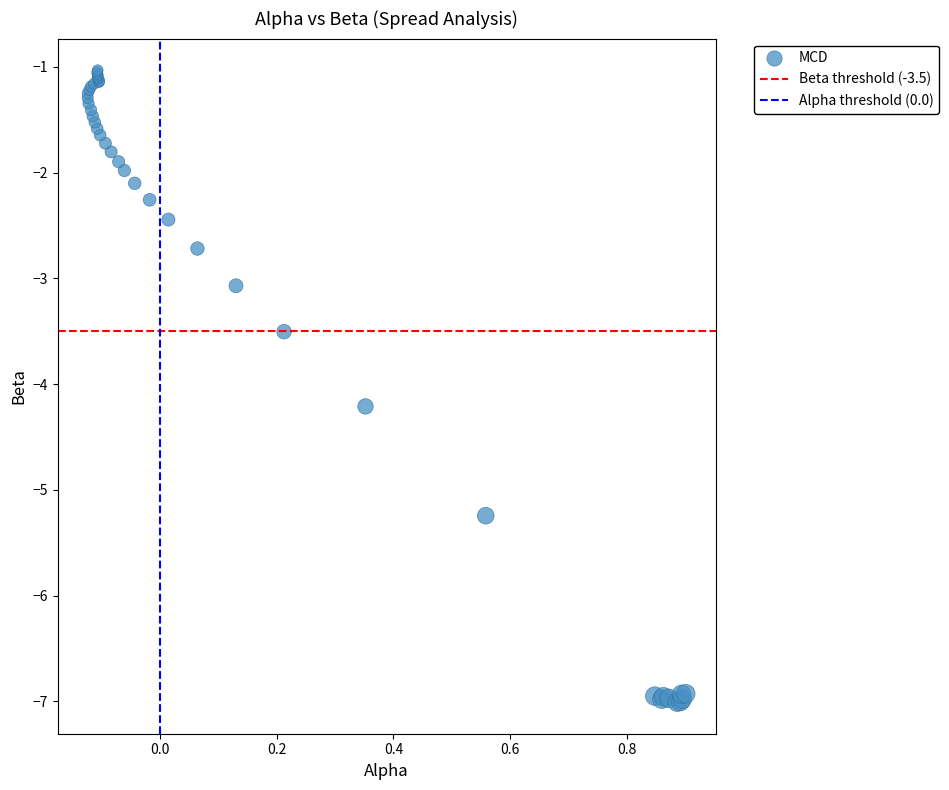

What Y value in the scatter plot is closest to -4?

-4.2